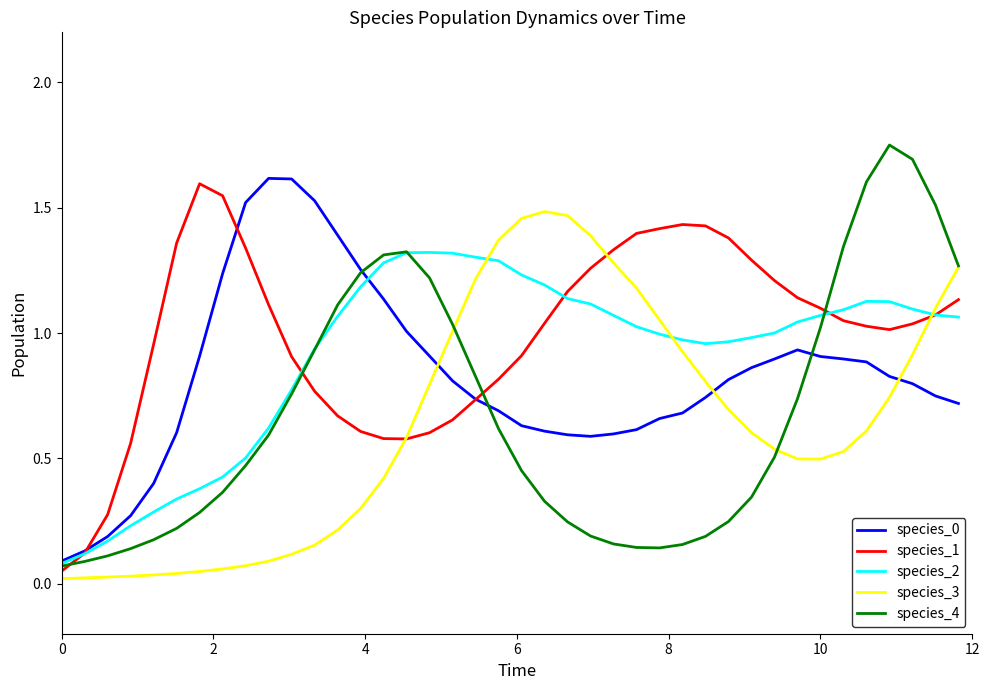

True or false: species_3 and species_0 intersect in this chart.

True